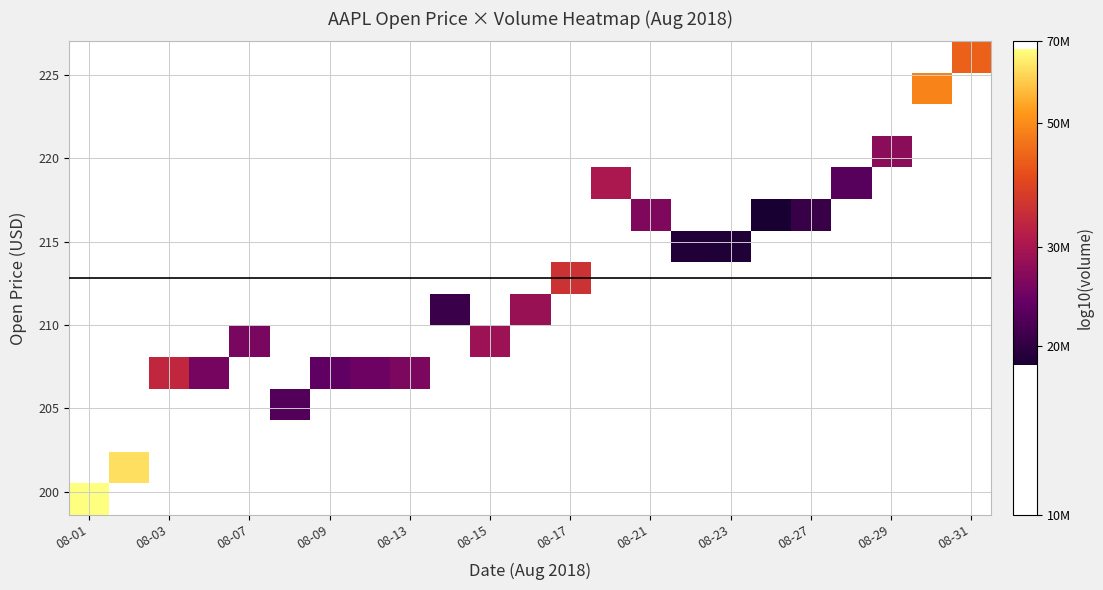

What is the greatest value displayed?

7.8